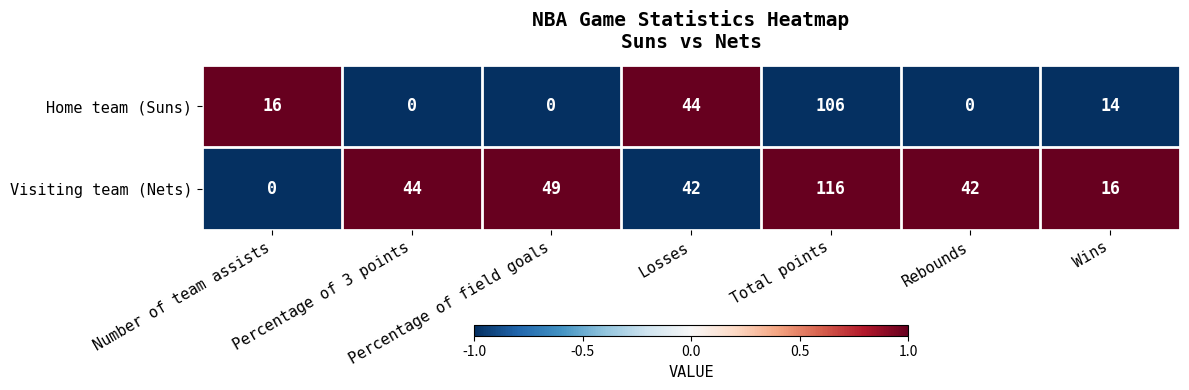

Where is Home team (Suns) nearest to the value 53?

Losses